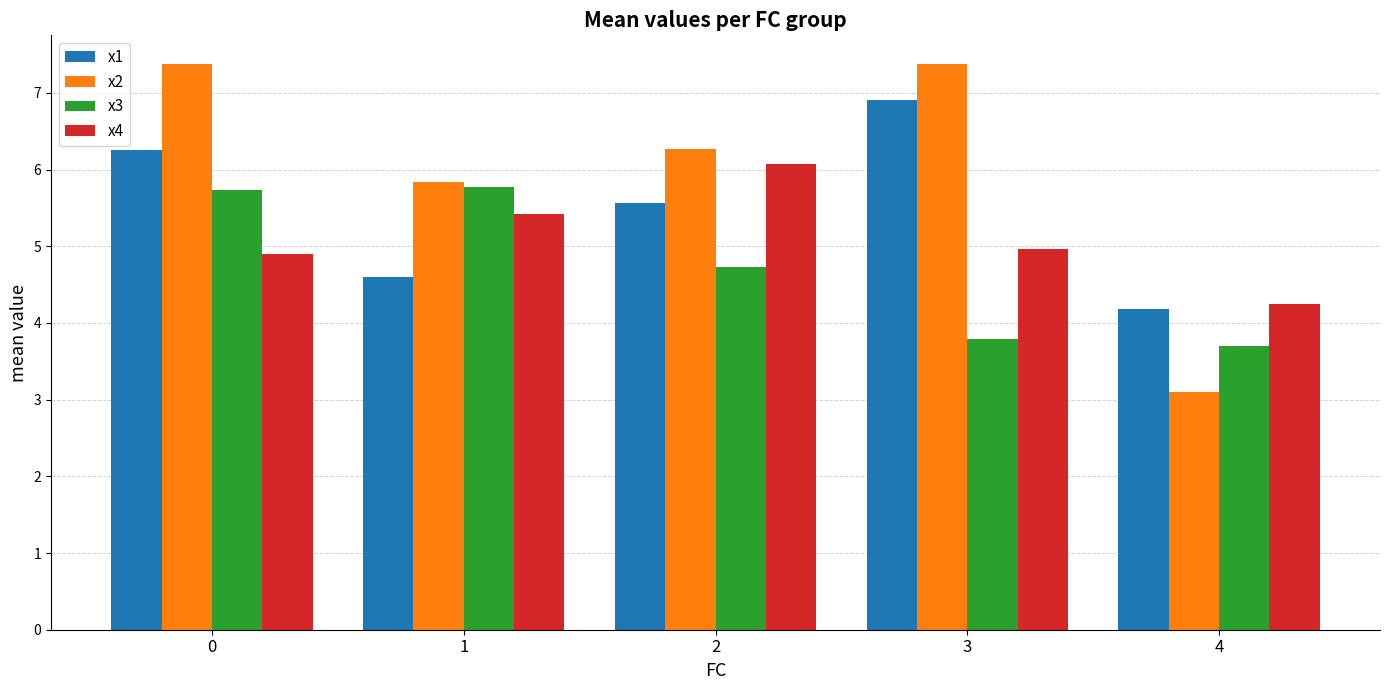

What is the value of the x4 bar at the 4th from the left?

5.0